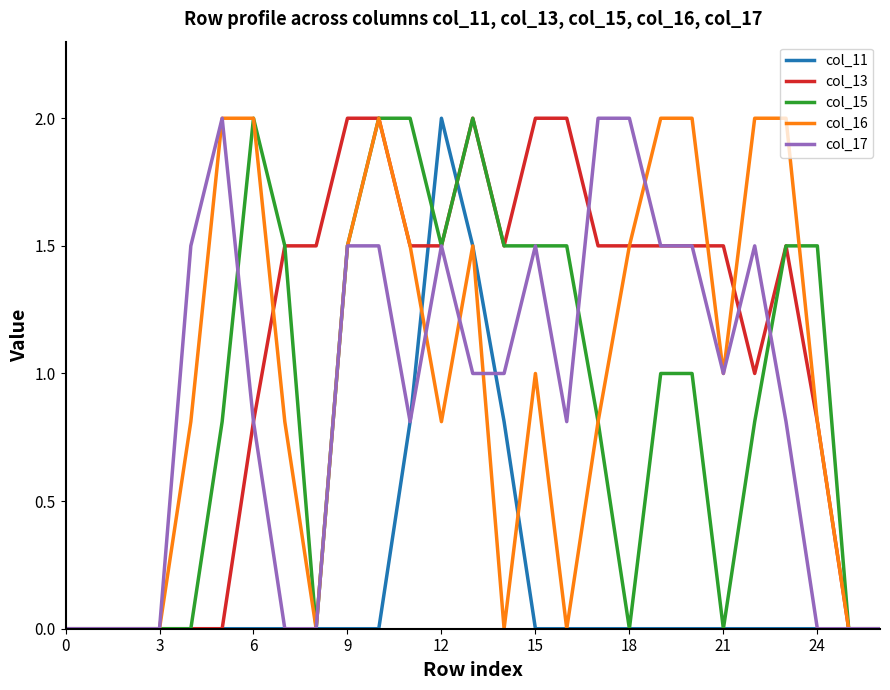

Which series has the largest total across all categories?

col_13